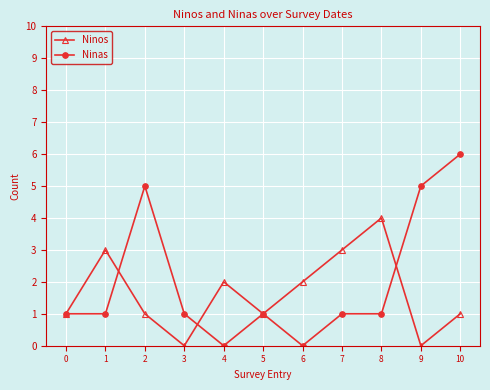

Is it true that Ninos equals 1 at 10?

True